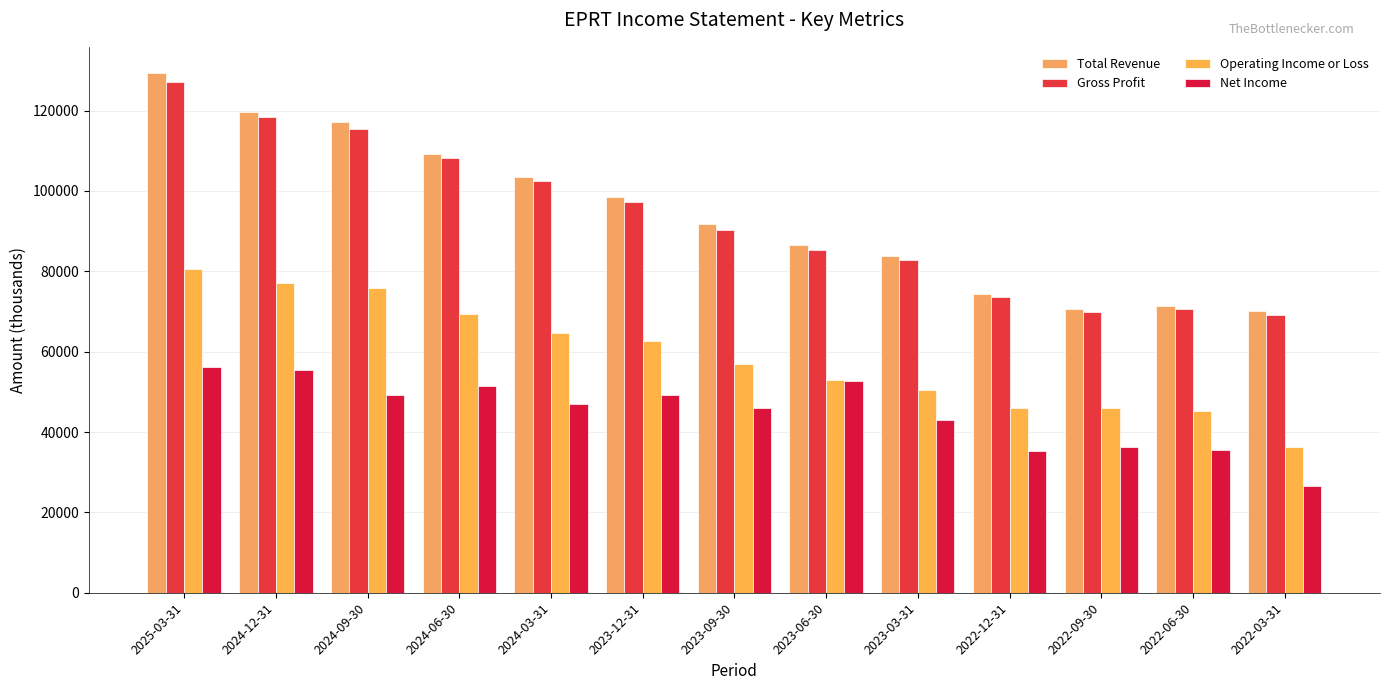

Reading right to left, transcribe all the data shown in this chart.

Total Revenue: 70100	71400	70700	74300	83700	86500	91700	98600	103500	109300	117100	119700	129400
Gross Profit: 69100	70600	69900	73500	82900	85400	90400	97300	102500	108100	115400	118400	127100
Operating Income or Loss: 36200	45200	46000	45900	50500	53000	57000	62600	64600	69500	75800	77100	80500
Net Income: 26600	35600	36300	35300	42900	52800	45900	49100	47000	51500	49100	55400	56100